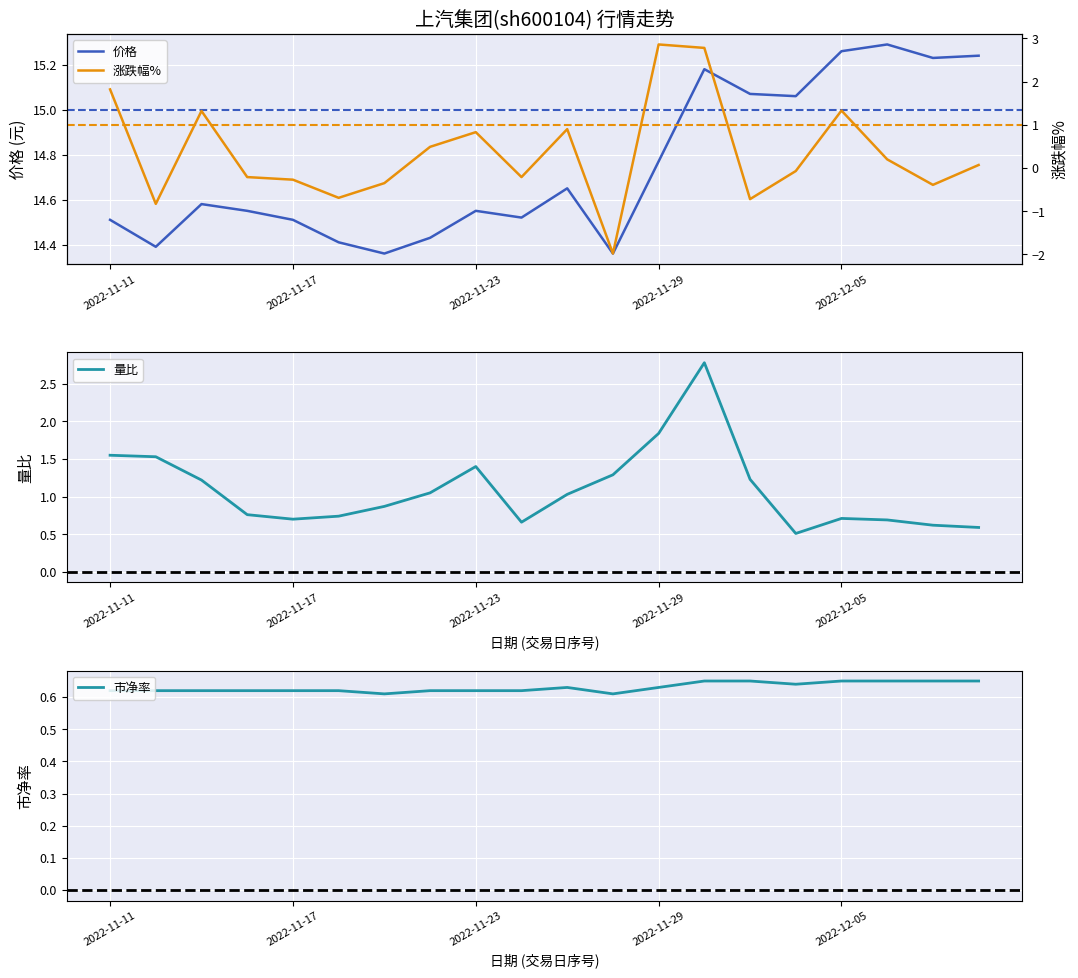

Is this an area chart (filled region under the line)?

No